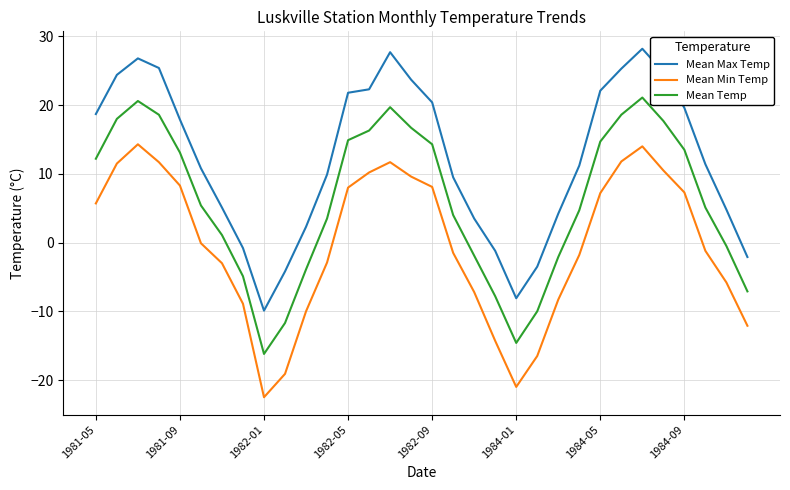

What is the maximum value for Mean Min Temp?

14.3